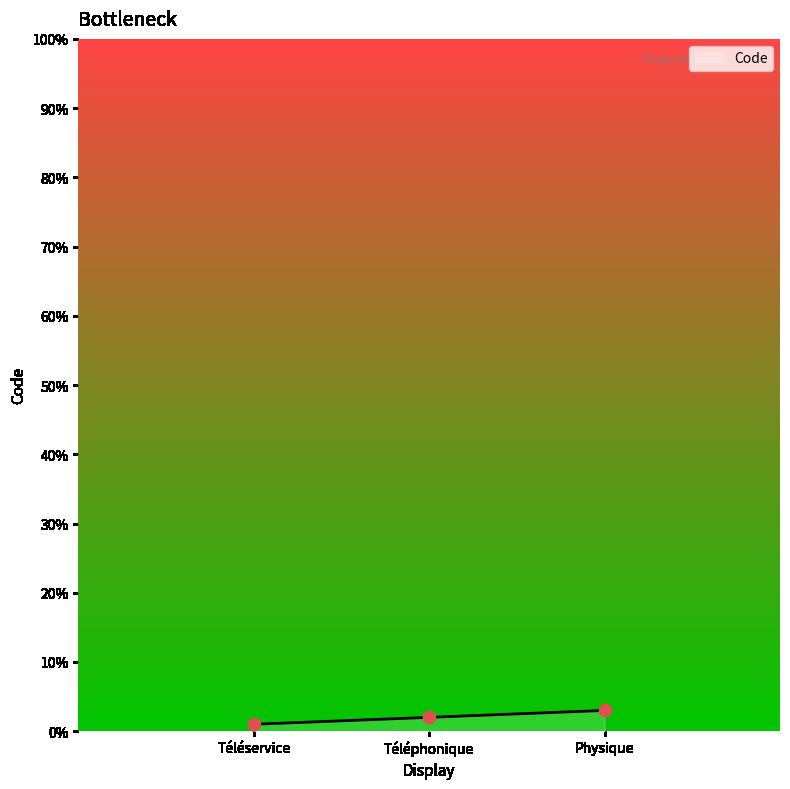

What is the change in value from Téléphonique to Physique?

+1